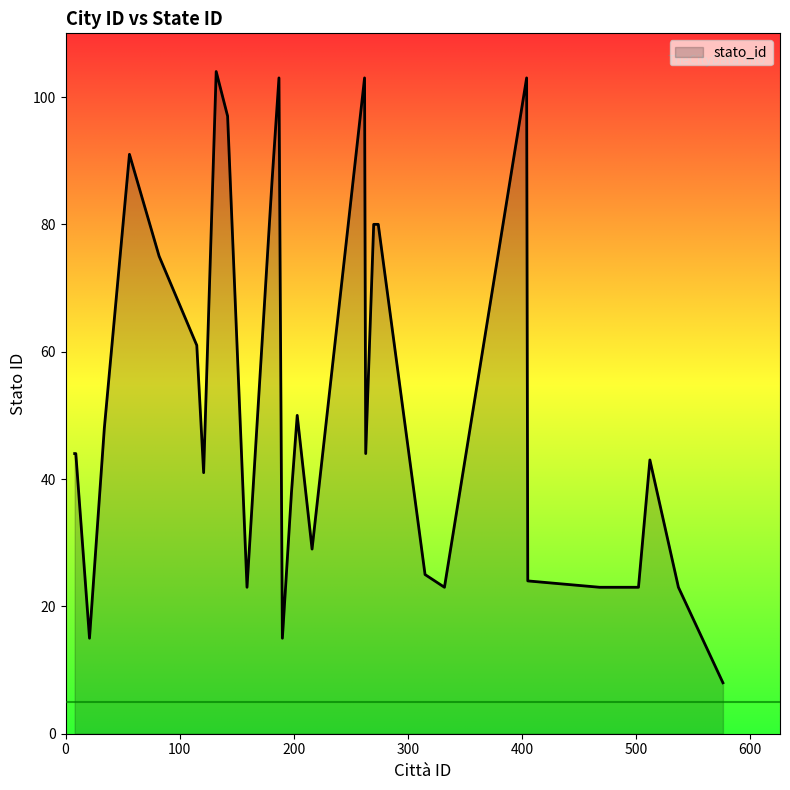

What is the difference between the maximum and minimum values?

96